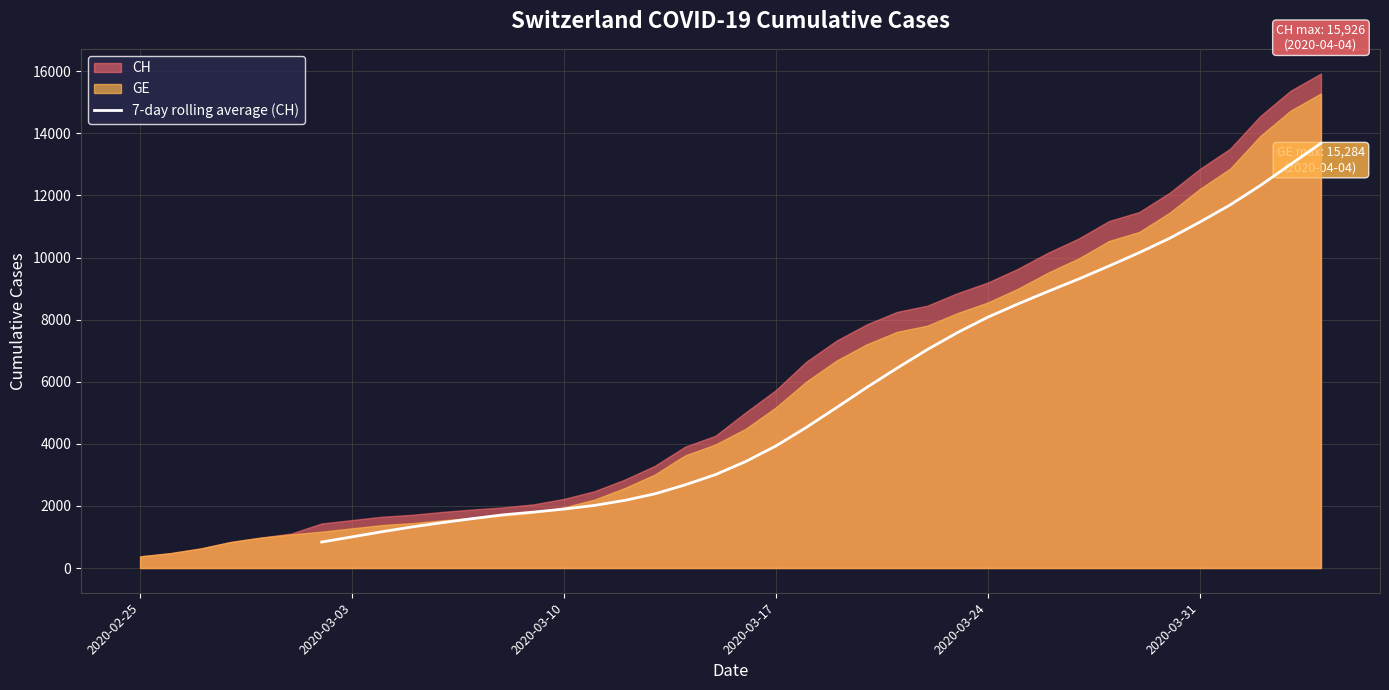

What is the highest value of the 7-day rolling average (CH) series?

13681.7